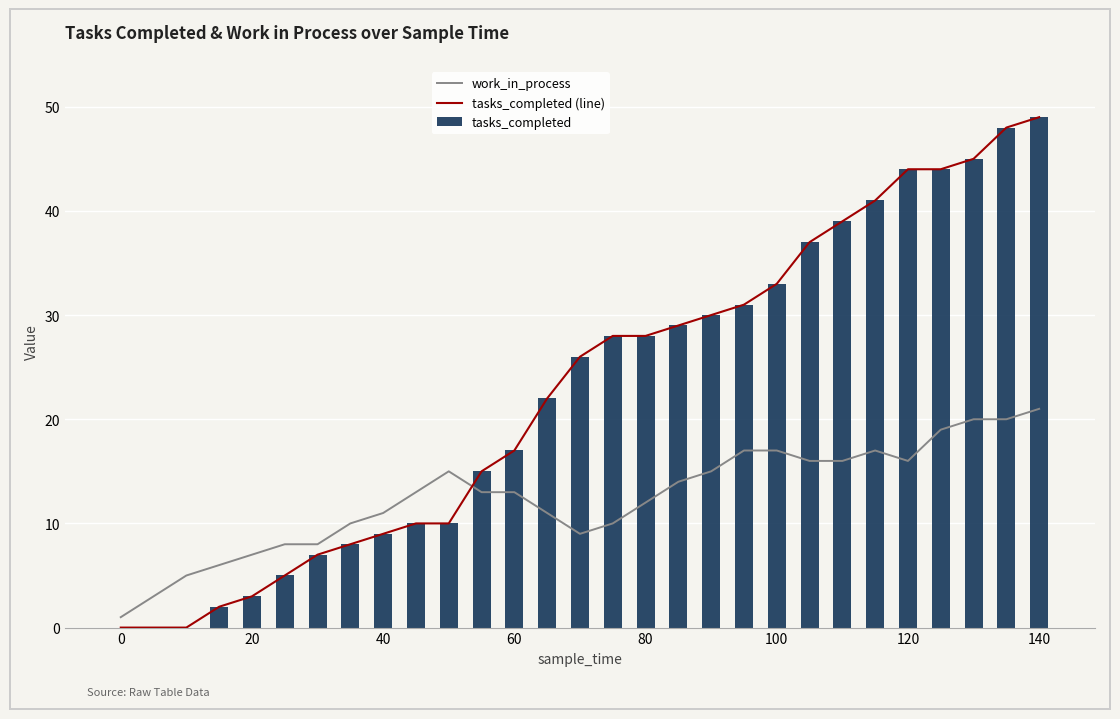

List the series in order of their peak value, highest first.

tasks_completed (line), tasks_completed, work_in_process